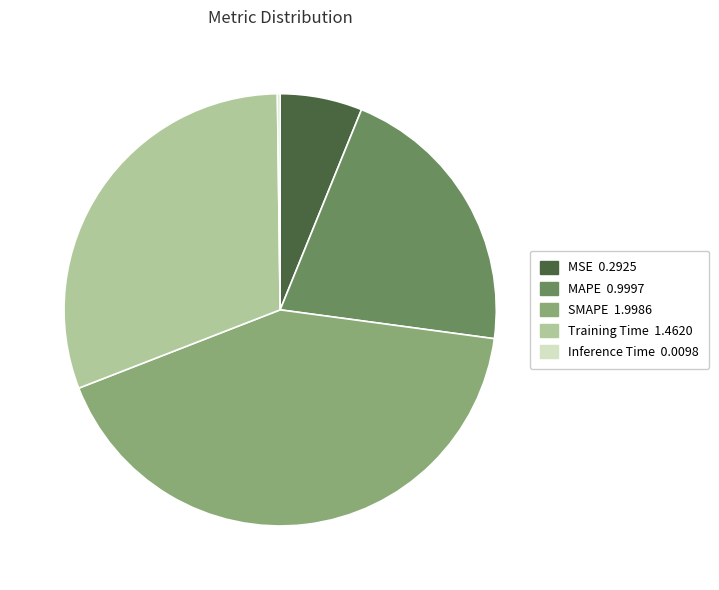

What is the largest slice in the pie chart?

SMAPE